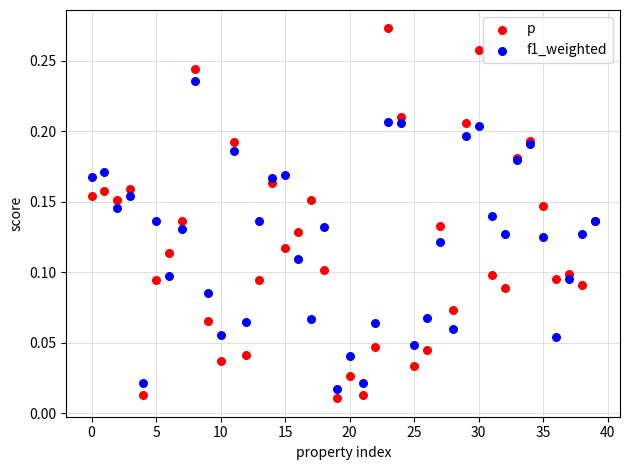

Which series reaches the minimum Y coordinate?

p